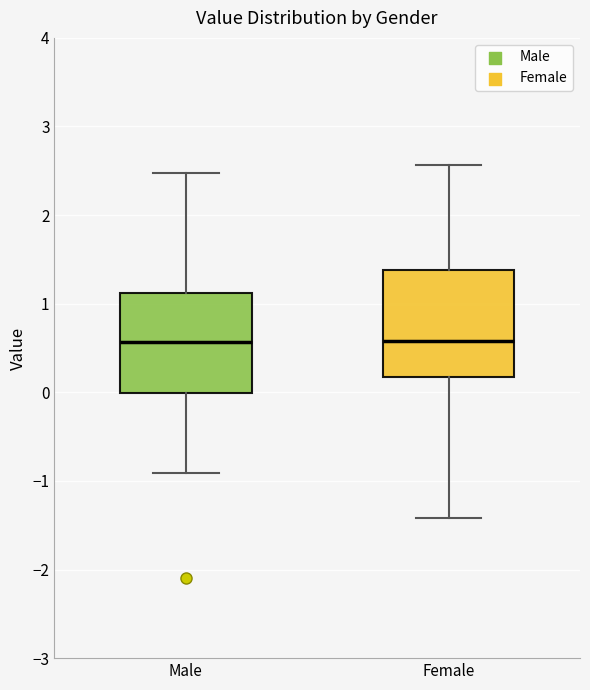

Reading left to right, read every box against the y-axis: the position of its median line, the range the box covers, and the ends of its whiskers. The values are not printed on the chart, so give them approximately, as read against the axis.

Male: median 0.6, box 0.0 to 1.1, whiskers -0.9 to 2.5
Female: median 0.6, box 0.2 to 1.4, whiskers -1.4 to 2.6